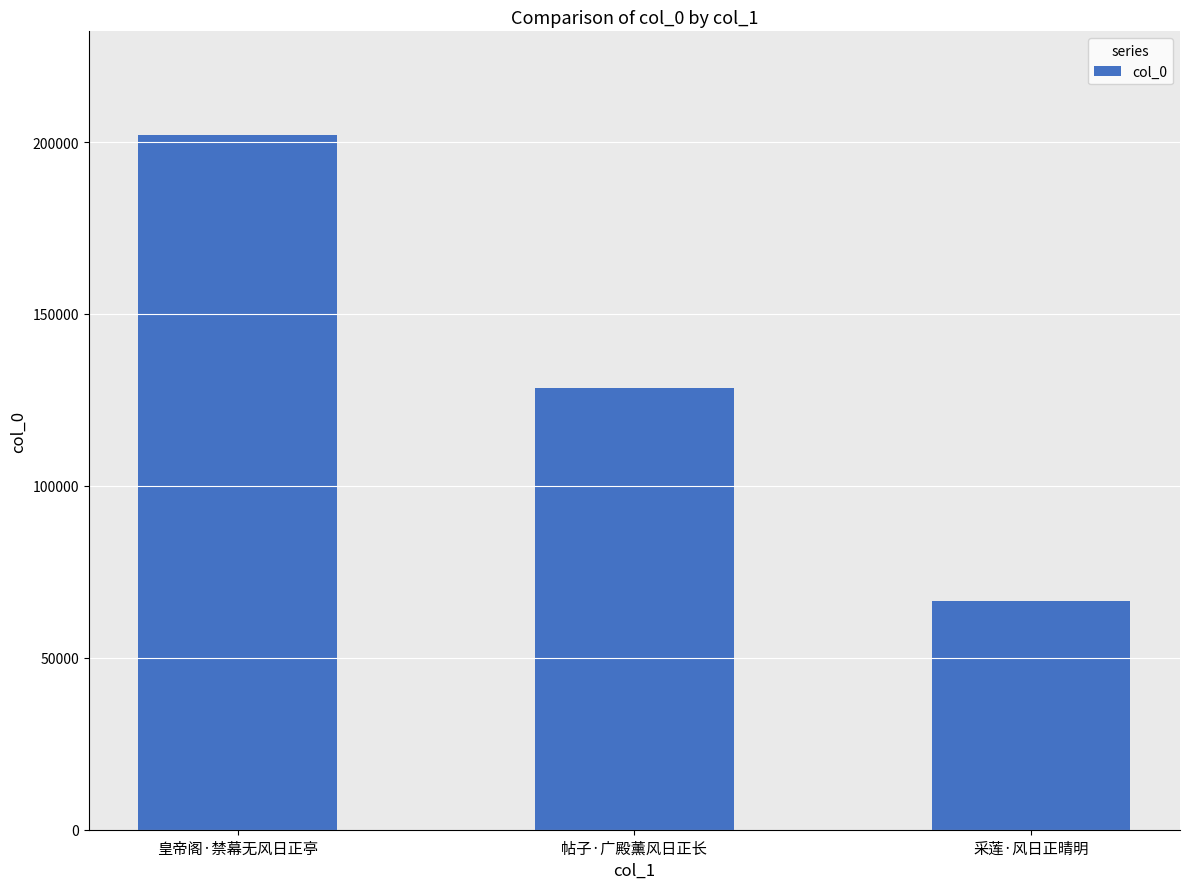

How many data points are less than 128322?

1